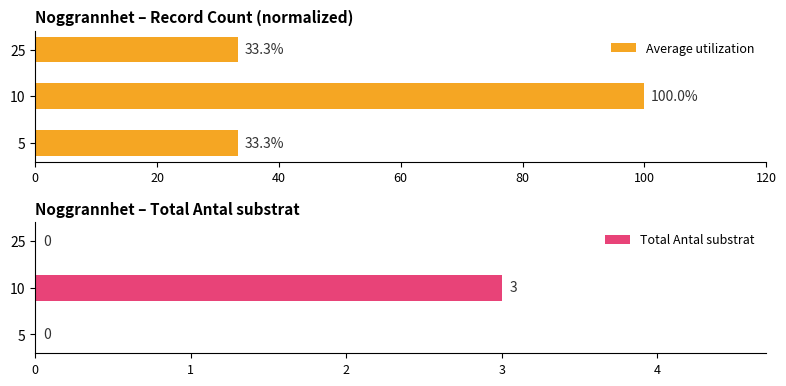

Reading left to right, extract all data points from this chart.

Average utilization: 33.3	100.0	33.3
Total Antal substrat: 0.0	3.0	0.0